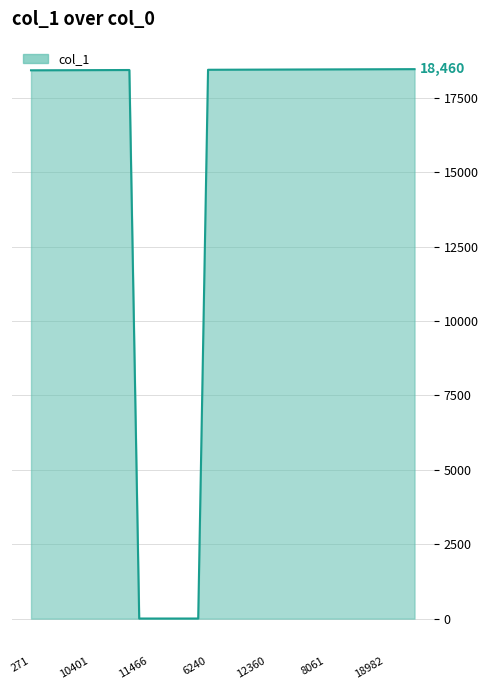

What is the maximum value shown in the chart?

18460